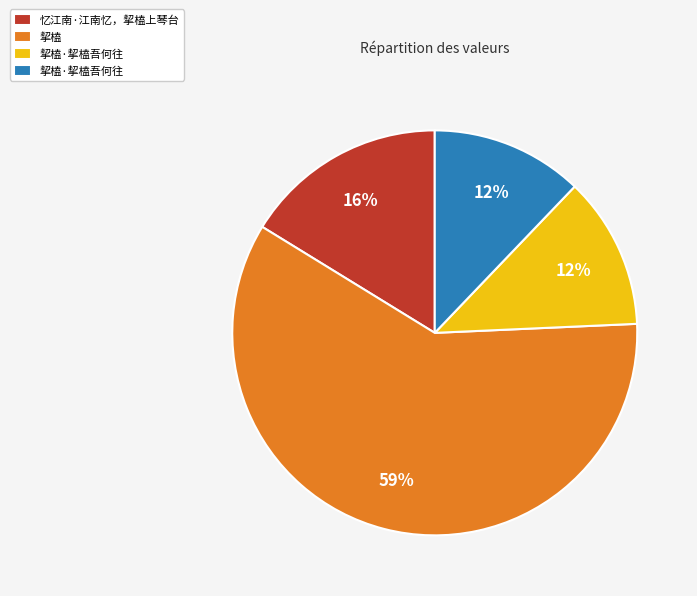

Is there any slice that represents more than half of the pie?

Yes